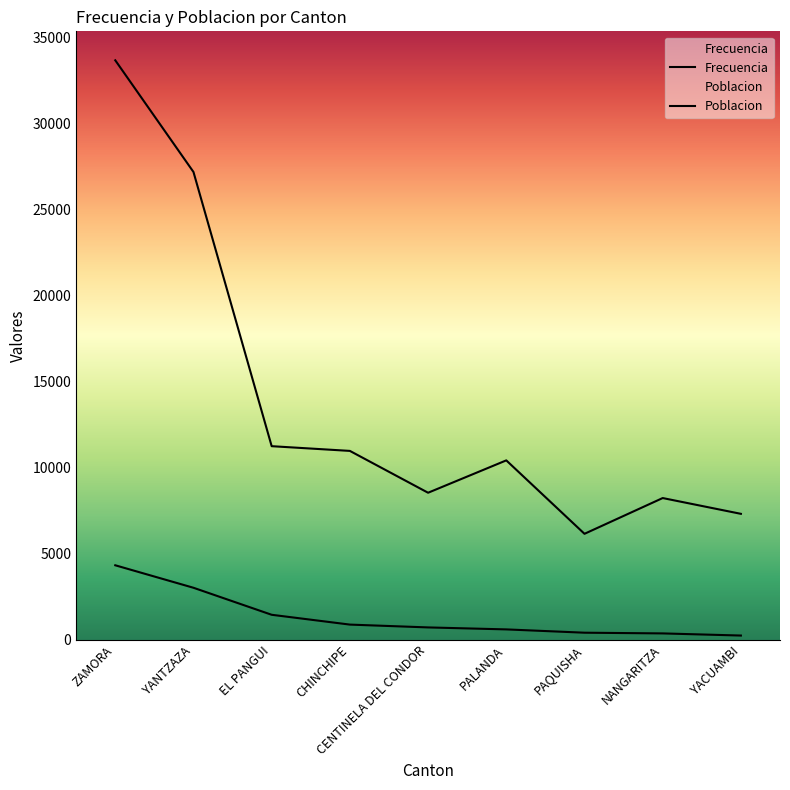

How many distinct data groups are displayed?

2